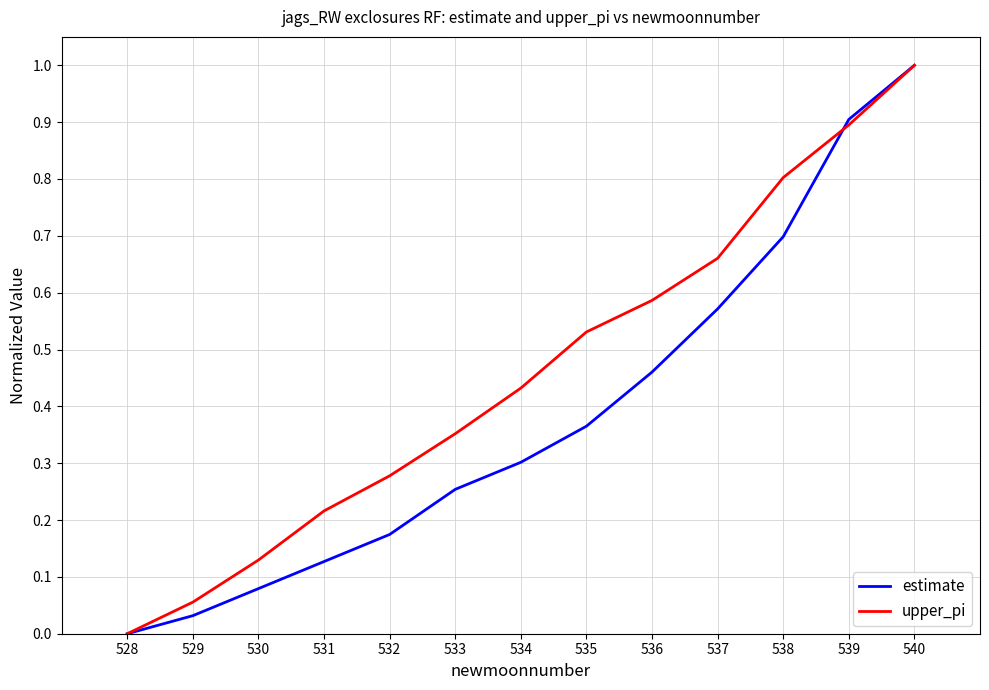

What are all the series names shown in the legend?

estimate, upper_pi